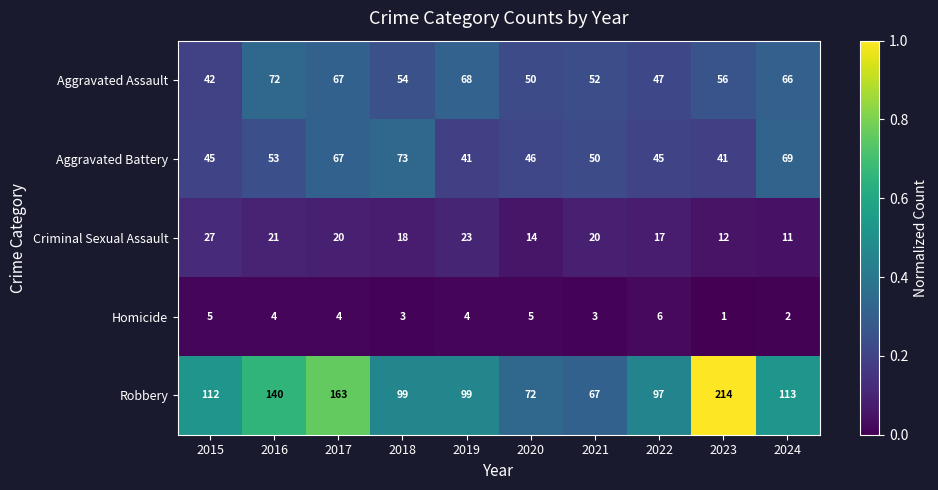

Which category has the lowest value across all series?

2023